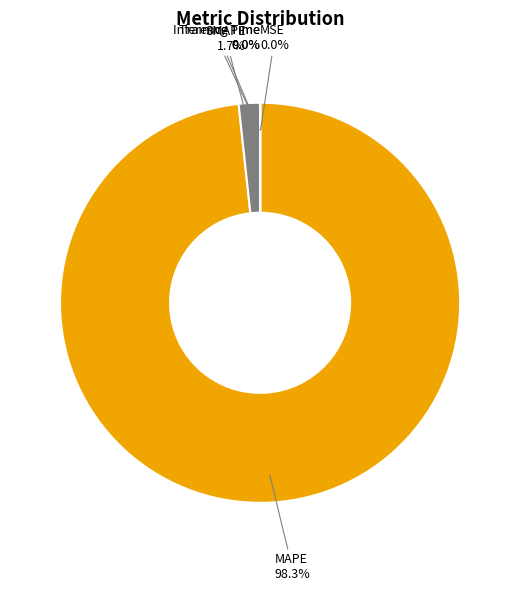

To the nearest percent, what is the average slice percentage?

20%